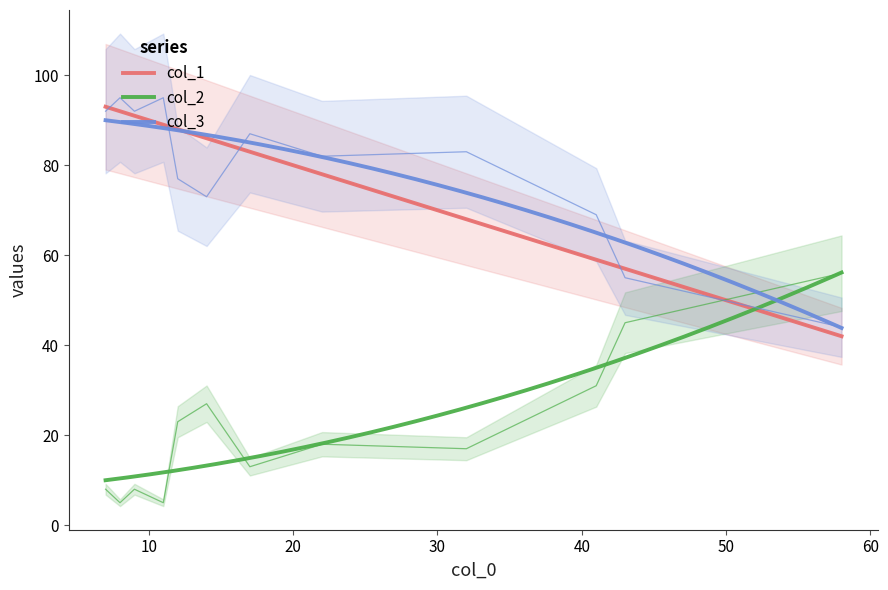

Which series has the largest range (max minus min)?

col_1